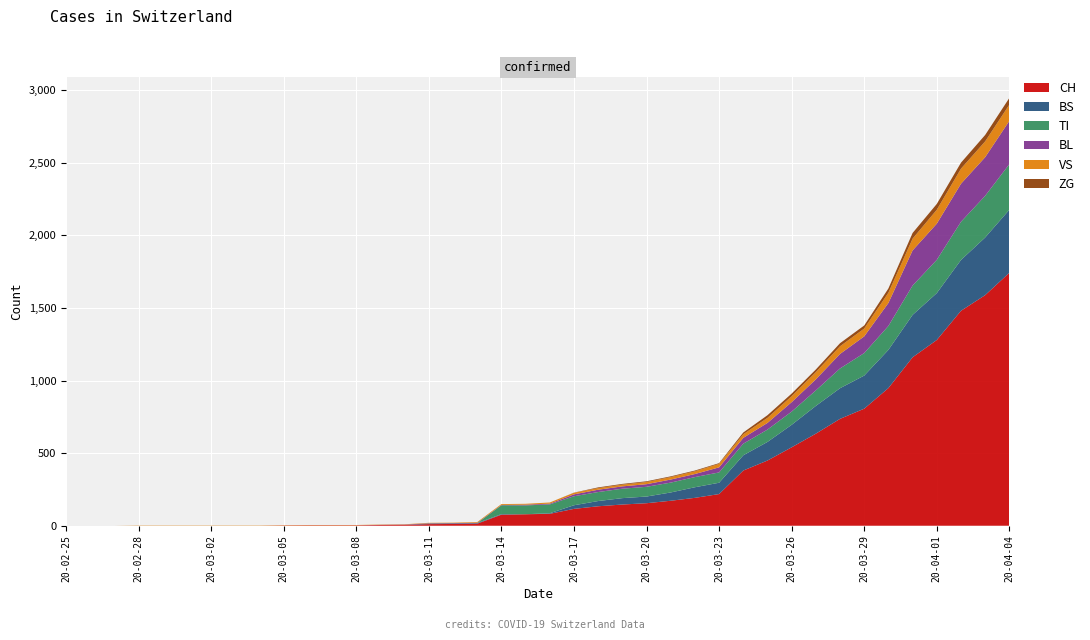

Reading right to left, transcribe all the data shown in this chart.

CH: 1742	1588	1480	1279	1160	948	806	736	634	540	449	380	218	192	172	155	146	134	116	82	79	76	14	12	11	6	5	3	3	3	2	0	0	0	0	0	0	0	0	0
BS: 434	397	350	323	292	263	228	211	191	155	128	105	78	73	57	46	44	36	25	4	0	4	4	4	4	0	0	0	0	0	0	0	0	0	0	0	0	0	0	0
TI: 314	287	263	229	202	165	155	136	107	91	85	80	71	70	68	67	65	62	62	61	61	61	0	0	0	0	0	0	0	0	0	0	0	0	0	0	0	0	0	0
BL: 298	266	262	249	242	158	115	100	76	65	46	40	35	21	21	18	16	16	13	5	5	2	2	2	2	2	1	0	0	0	0	0	0	0	0	0	0	0	0	0
VS: 112	109	104	96	81	71	54	53	50	41	35	25	24	19	17	15	12	11	11	8	6	6	5	3	3	2	2	2	2	2	2	2	2	2	2	2	2	0	0	0
ZG: 46	44	41	40	39	29	21	21	18	18	18	12	5	5	5	5	5	5	1	0	0	0	0	0	0	0	0	0	0	0	0	0	0	0	0	0	0	0	0	0